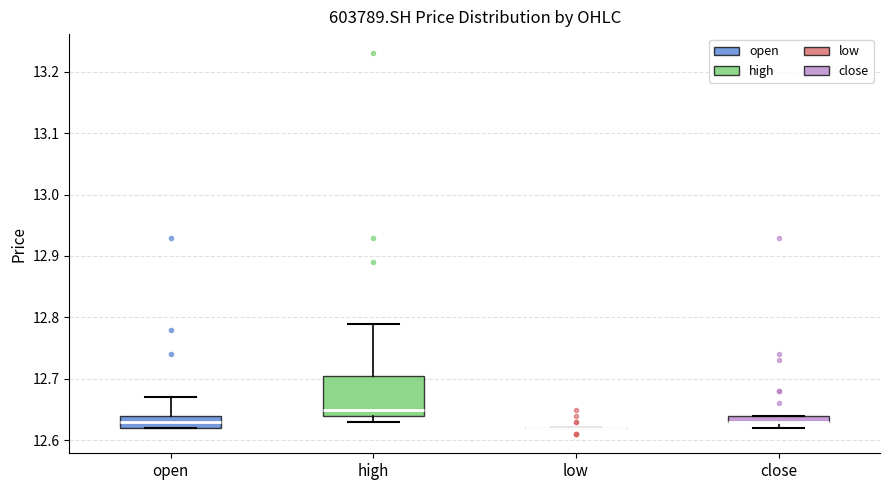

Where does the lower whisker of the box for close end on the y-axis? The values are not printed on the chart, so give them approximately, as read against the axis.

12.62